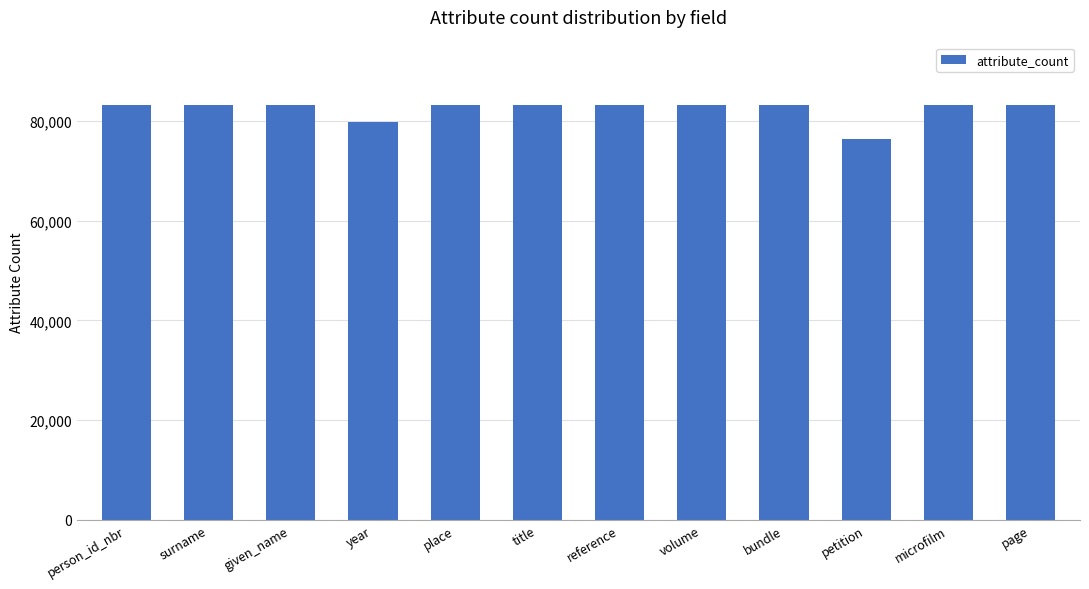

What is the difference between the second highest and minimum values?

6786